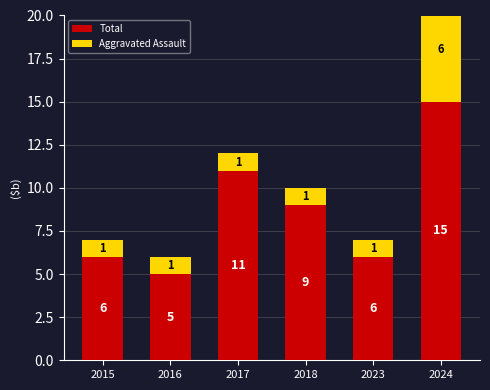

Reading right to left, what are all the values shown in this chart?

Total: 2024=15	2023=6	2018=9	2017=11	2016=5	2015=6
Aggravated Assault: 2024=6	2023=1	2018=1	2017=1	2016=1	2015=1